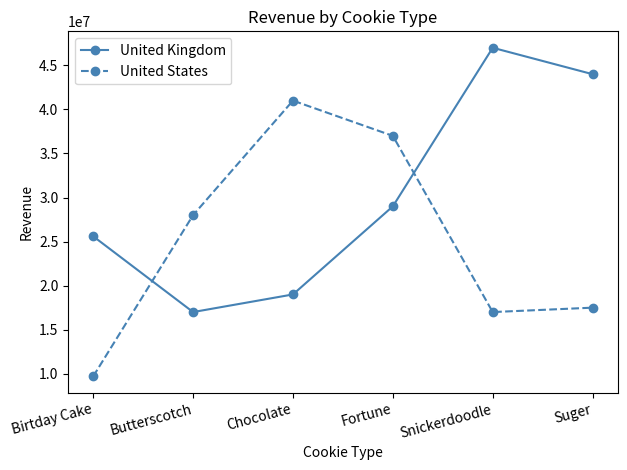

True or false: United States and United Kingdom cross at least once.

True